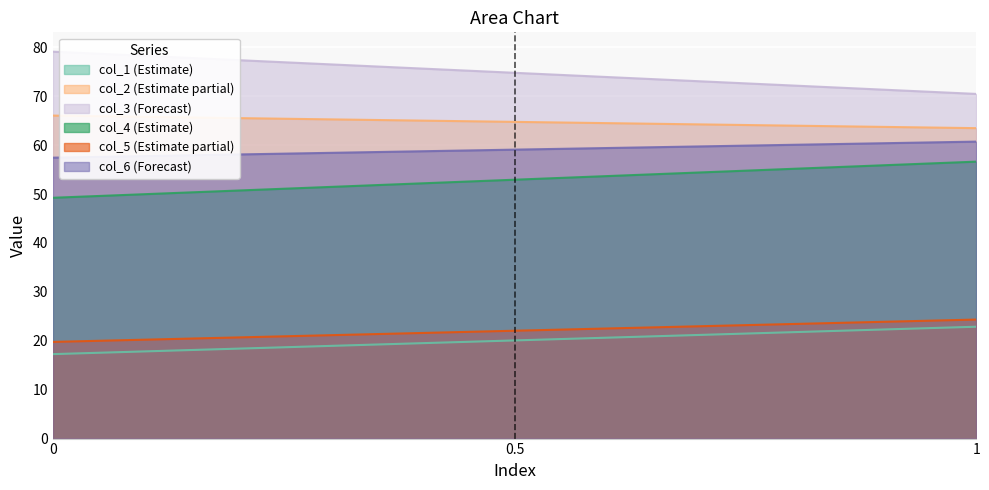

How many lines are shown in the chart?

6